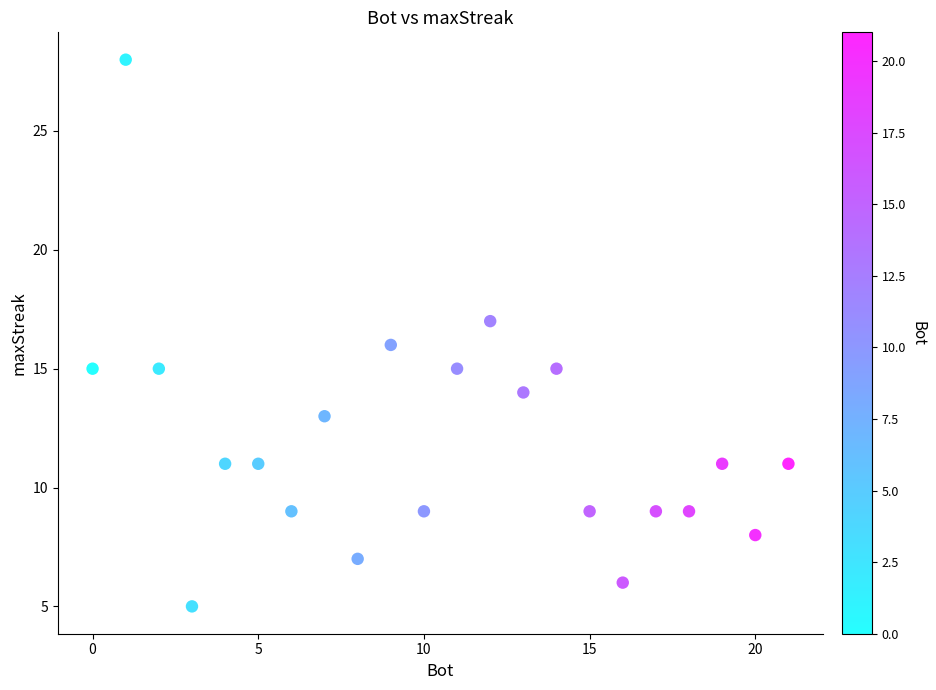

What is the range of X values (max minus min)?

21